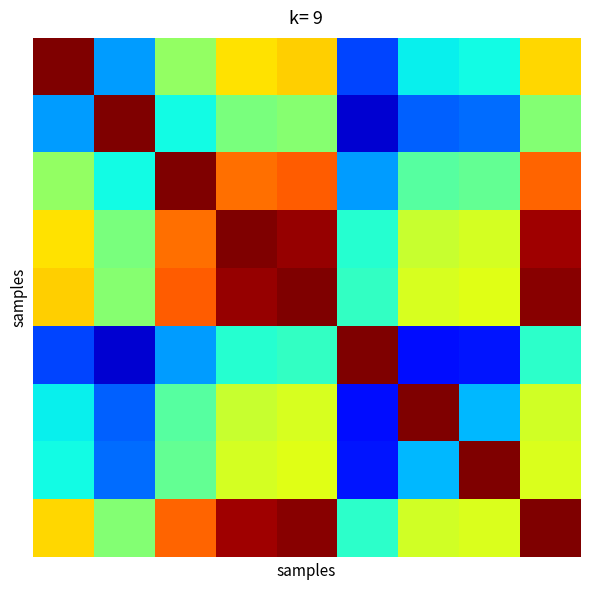

Which category has the lowest value across all series?

5